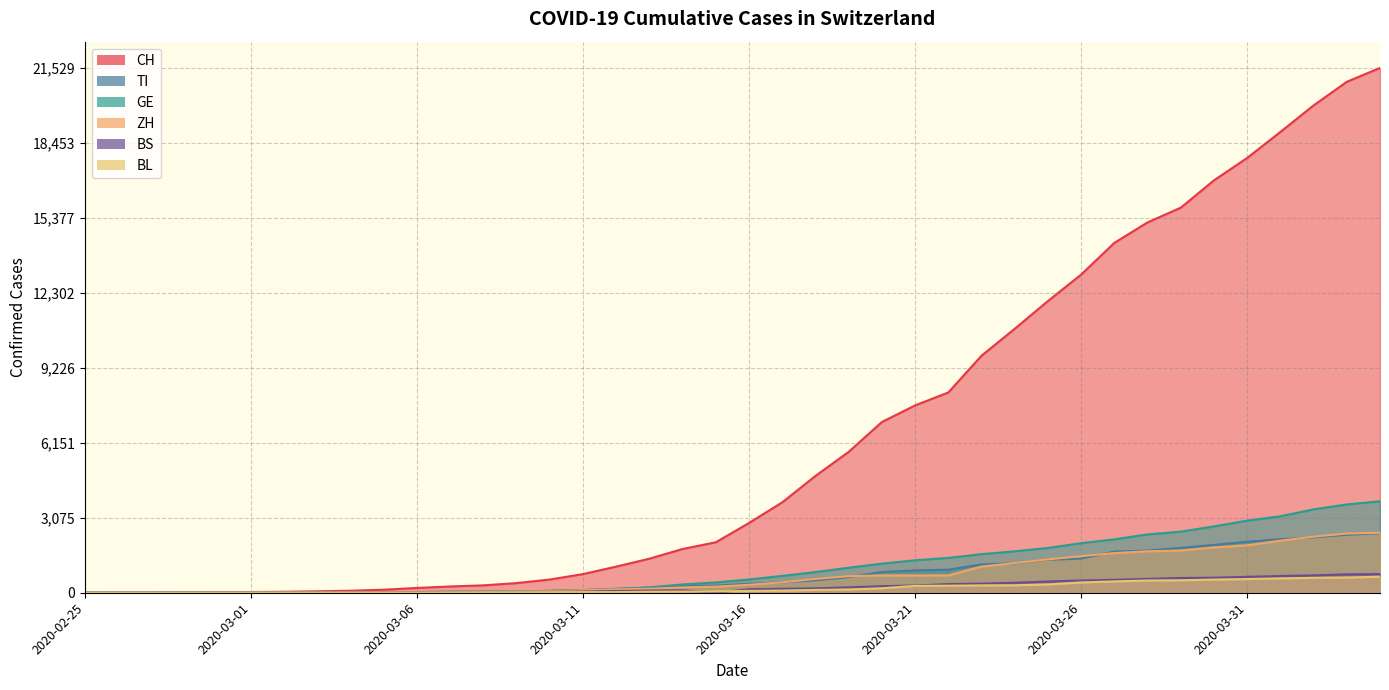

True or false: GE has a value of 1 at 2020-02-27.

True